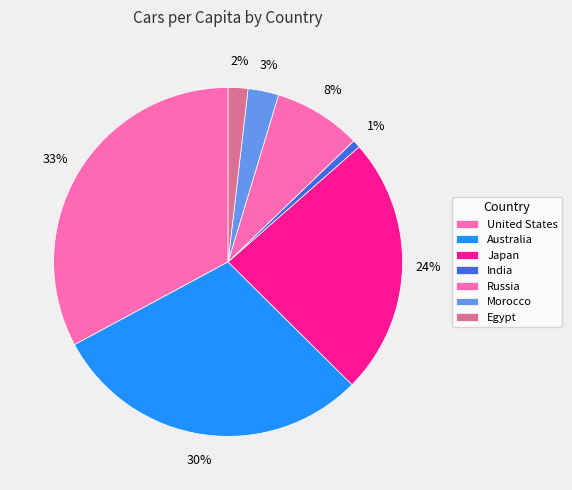

True or false: United States accounts for 20% of the total.

False